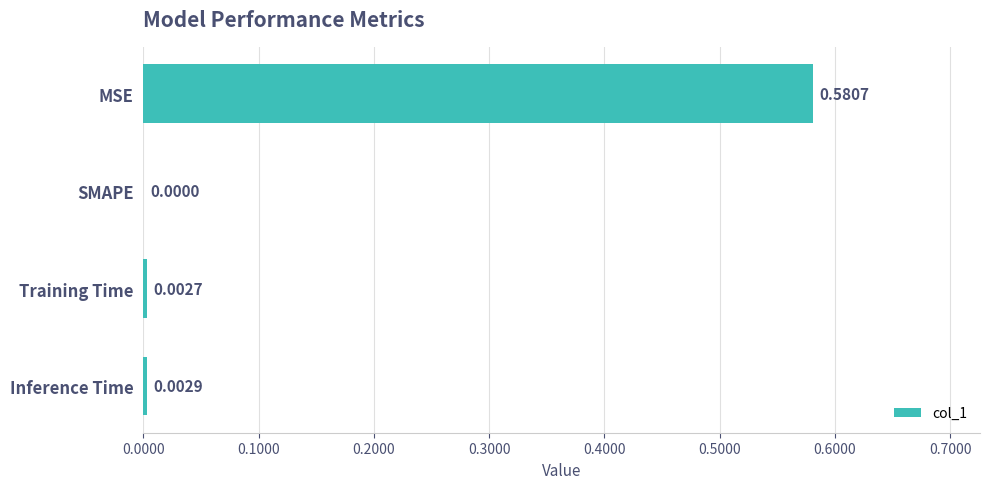

What is the change in value from MSE to Inference Time?

-0.6